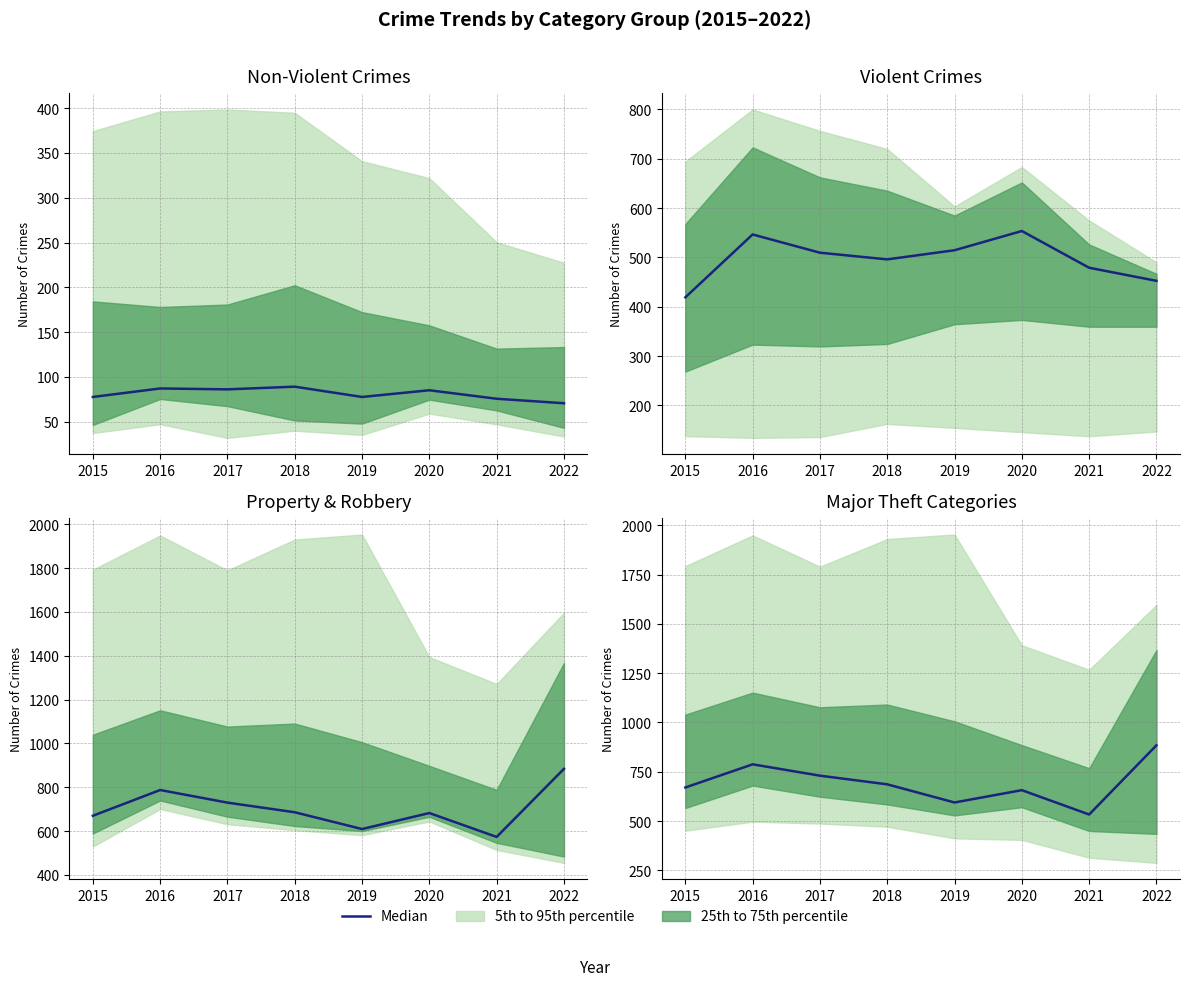

How many data points are less than 686?

4